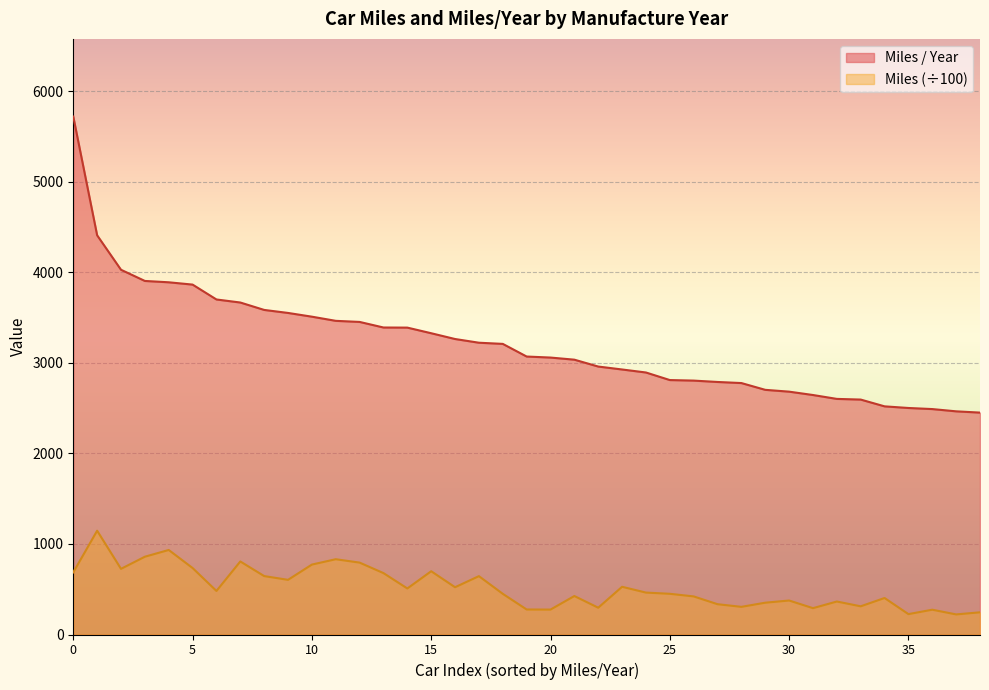

True or false: Avg Miles (scaled) and Avg Miles / Year cross at least once.

False